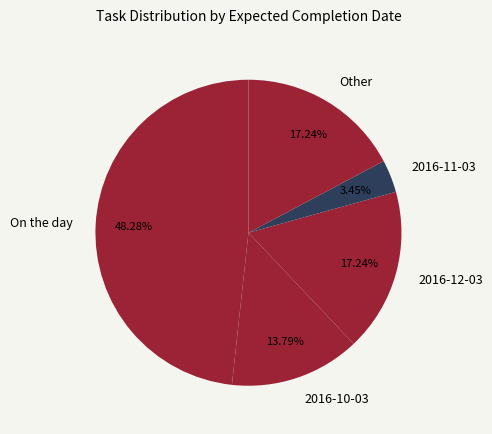

The Other slice represents 41% of the pie. True or false?

False